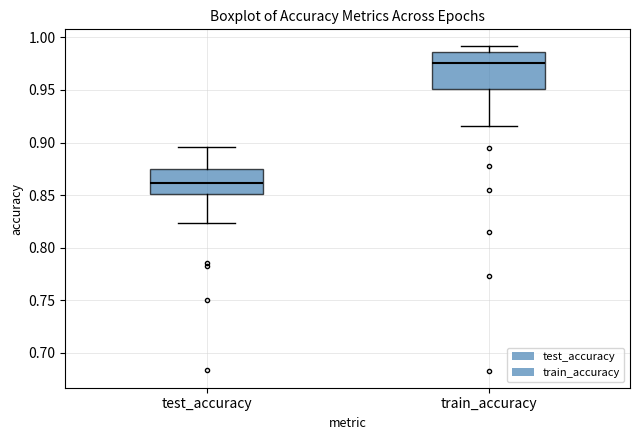

Which box is the tallest, from its lower edge to its upper edge?

train_accuracy